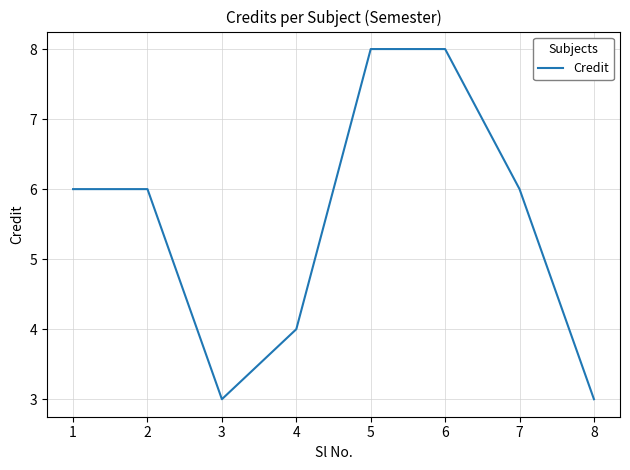

What is the sum of all values?

44